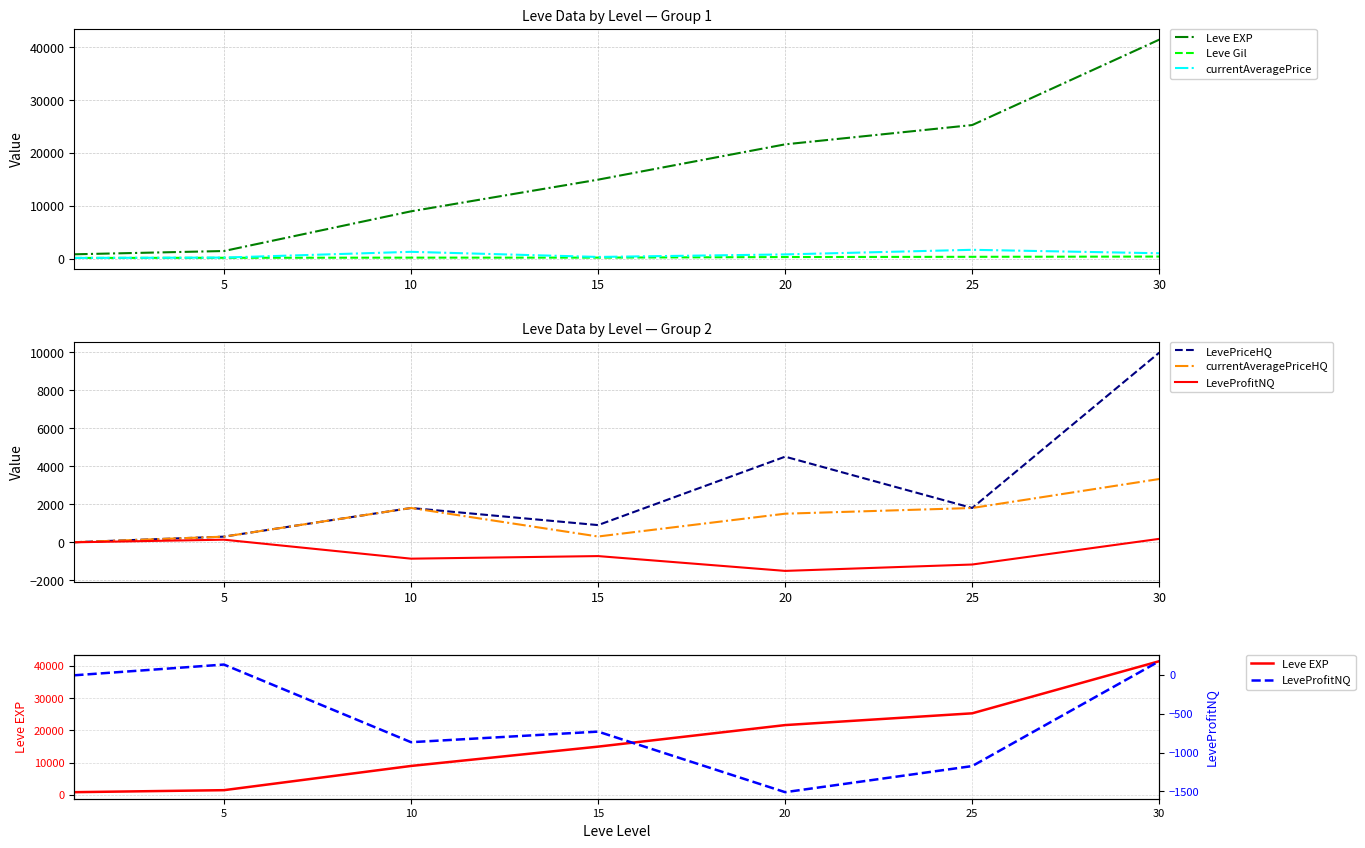

Is it true that Leve Gil equals 49.5 at 5?

False